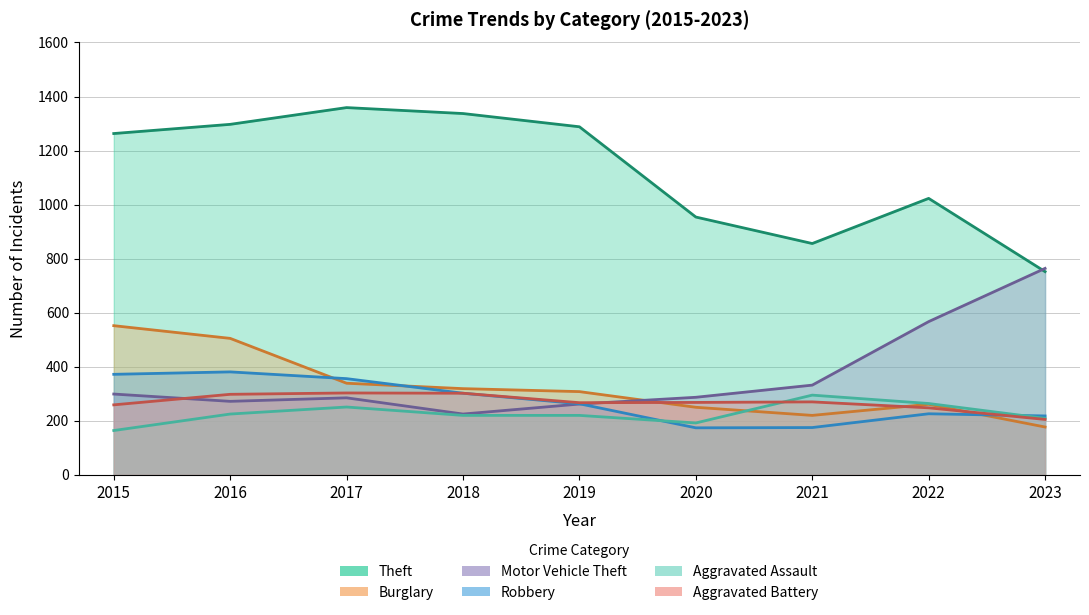

What is the total value across all series at 2020?

2125